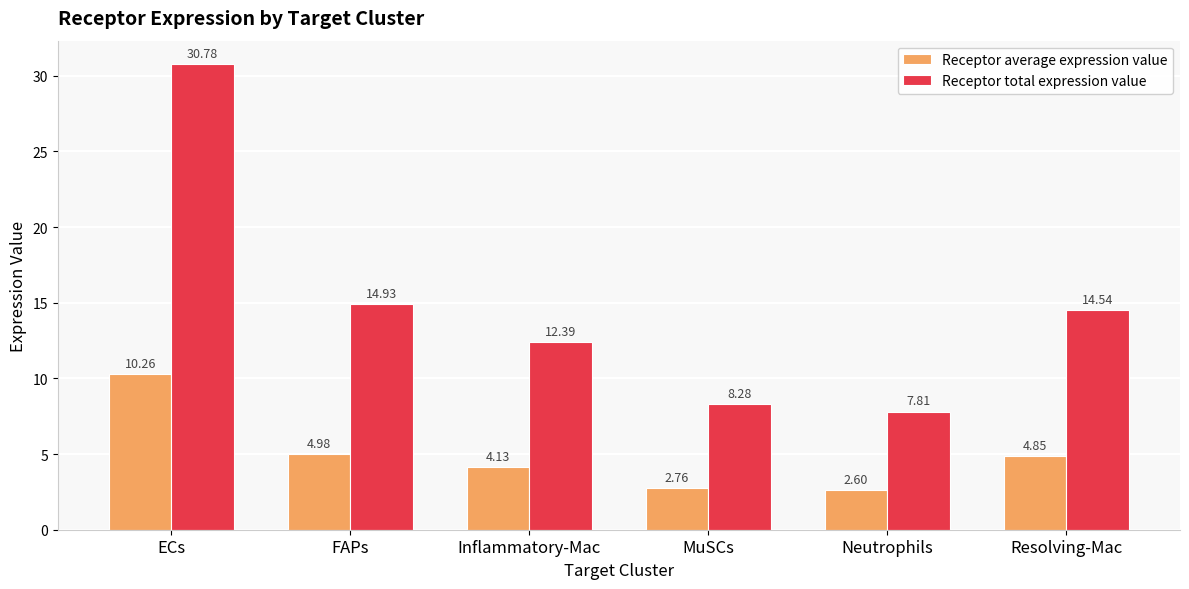

Which category has the lowest value across all series?

Neutrophils